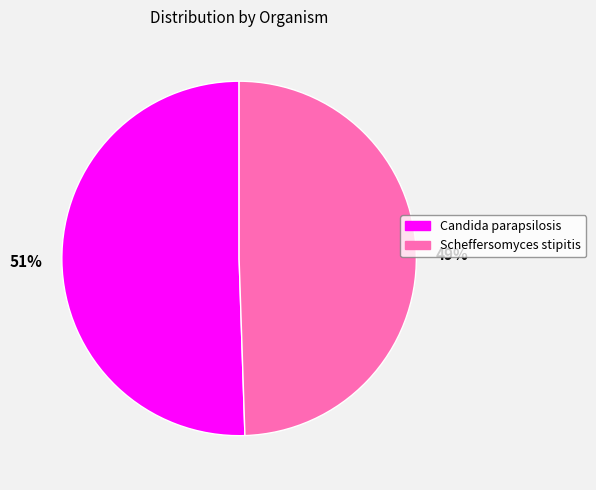

True or false: Scheffersomyces stipitis accounts for 41% of the total.

False